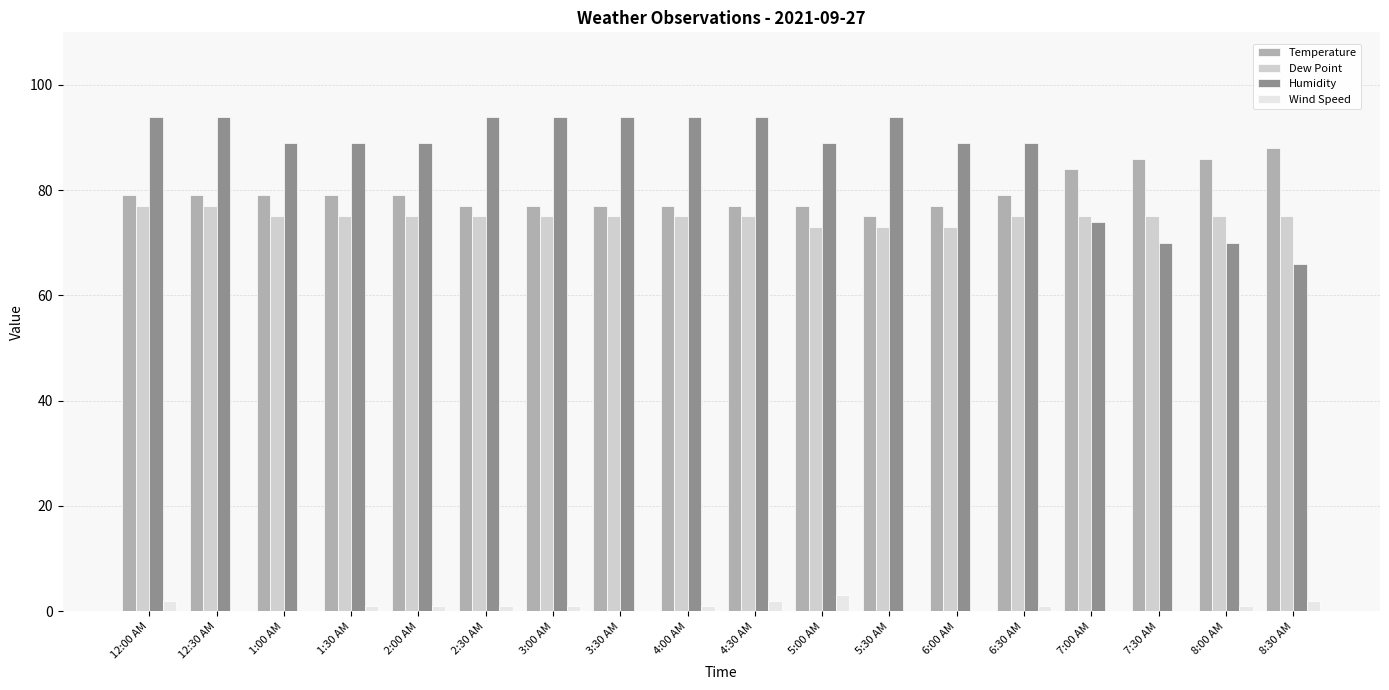

Reading left to right, list all the values displayed in this chart.

Temperature: 12:00 AM=79	12:30 AM=79	1:00 AM=79	1:30 AM=79	2:00 AM=79	2:30 AM=77	3:00 AM=77	3:30 AM=77	4:00 AM=77	4:30 AM=77	5:00 AM=77	5:30 AM=75	6:00 AM=77	6:30 AM=79	7:00 AM=84	7:30 AM=86	8:00 AM=86	8:30 AM=88
Dew Point: 12:00 AM=77	12:30 AM=77	1:00 AM=75	1:30 AM=75	2:00 AM=75	2:30 AM=75	3:00 AM=75	3:30 AM=75	4:00 AM=75	4:30 AM=75	5:00 AM=73	5:30 AM=73	6:00 AM=73	6:30 AM=75	7:00 AM=75	7:30 AM=75	8:00 AM=75	8:30 AM=75
Humidity: 12:00 AM=94	12:30 AM=94	1:00 AM=89	1:30 AM=89	2:00 AM=89	2:30 AM=94	3:00 AM=94	3:30 AM=94	4:00 AM=94	4:30 AM=94	5:00 AM=89	5:30 AM=94	6:00 AM=89	6:30 AM=89	7:00 AM=74	7:30 AM=70	8:00 AM=70	8:30 AM=66
Wind Speed: 12:00 AM=2	12:30 AM=0	1:00 AM=0	1:30 AM=1	2:00 AM=1	2:30 AM=1	3:00 AM=1	3:30 AM=0	4:00 AM=1	4:30 AM=2	5:00 AM=3	5:30 AM=0	6:00 AM=0	6:30 AM=1	7:00 AM=0	7:30 AM=0	8:00 AM=1	8:30 AM=2